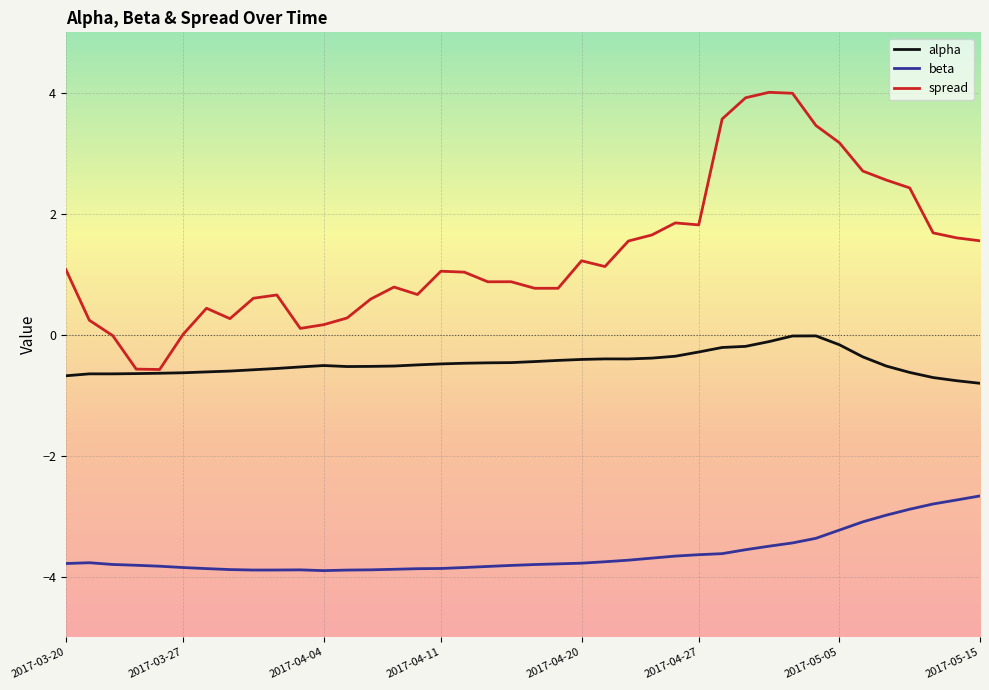

What is the minimum value shown in the chart?

-3.9